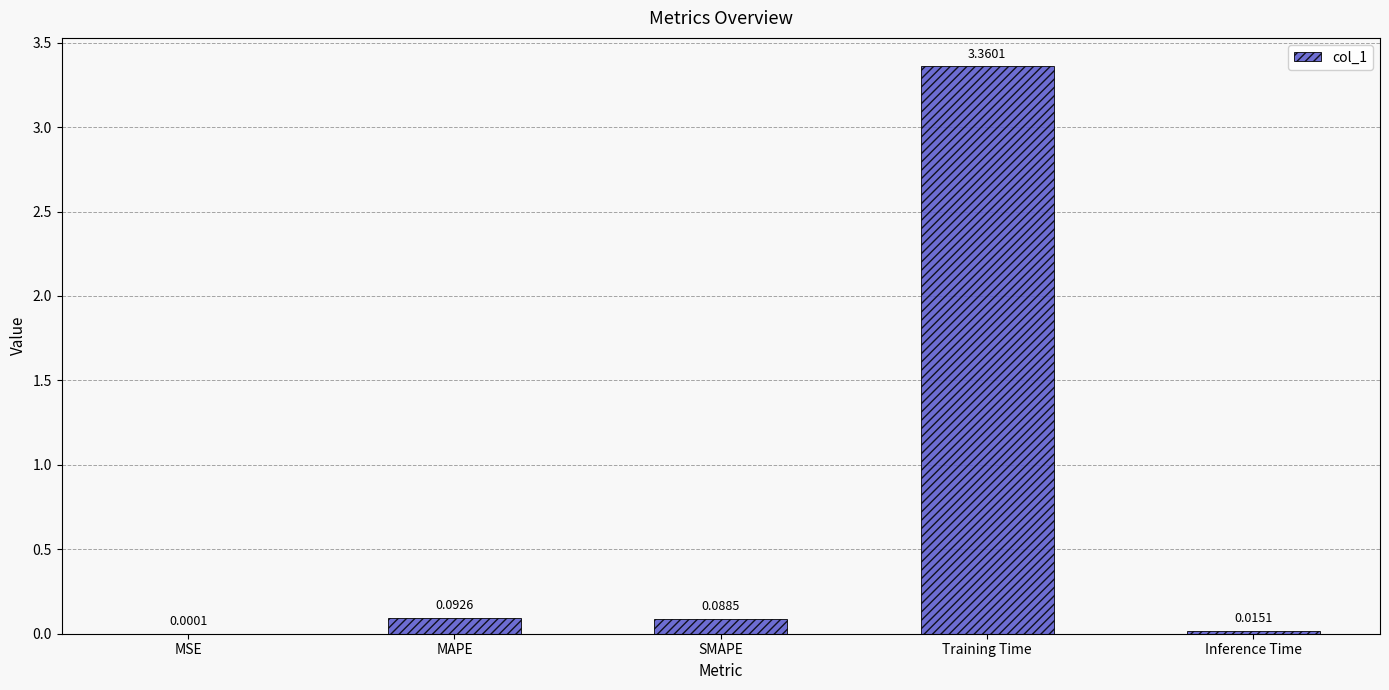

Which has a higher value, Training Time or MAPE?

Training Time